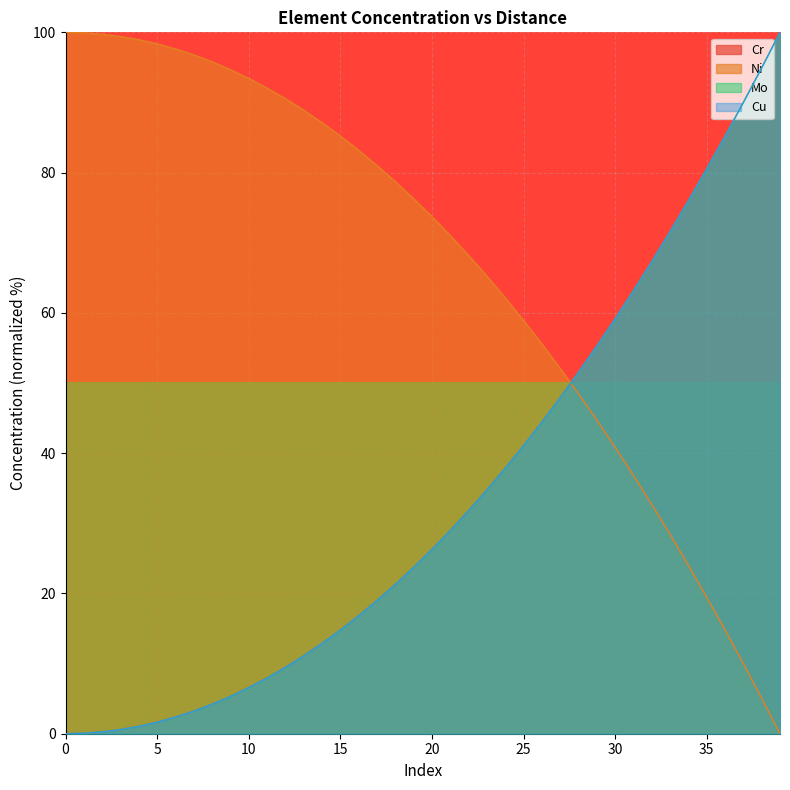

What is the highest value of the Ni series?

100.0